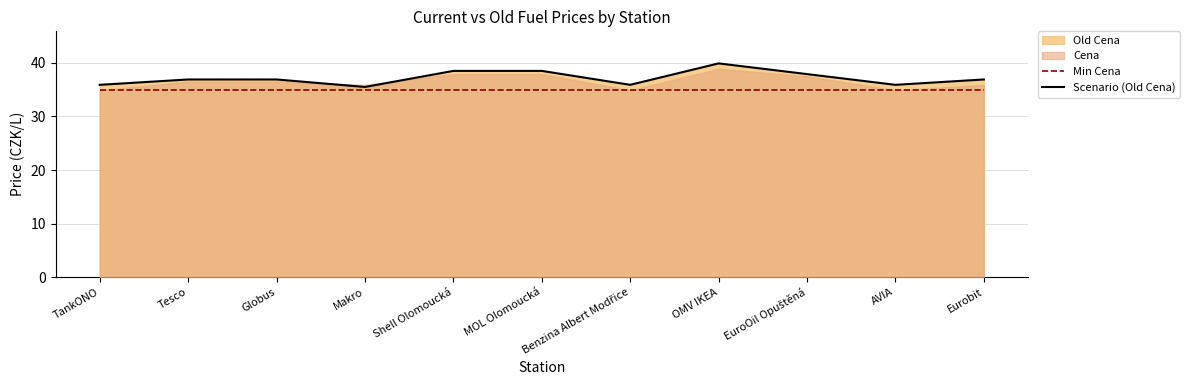

Is the value of Min Cena at MOL Olomoucká greater than the value of Scenario (Old Cena) at Eurobit?

No